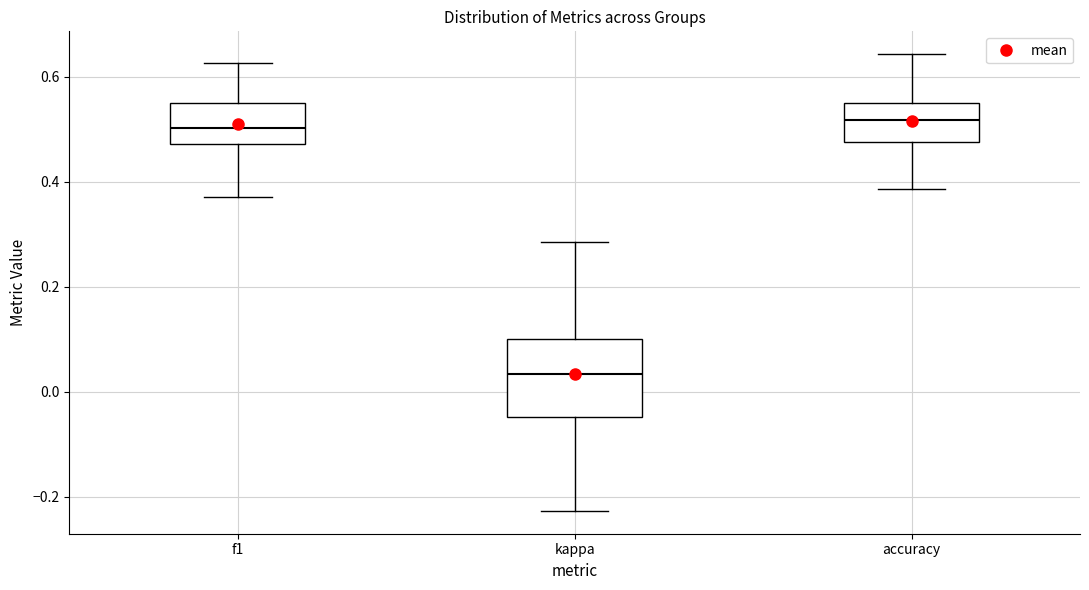

Reading left to right, read every box against the y-axis: the position of its median line, the range the box covers, and the ends of its whiskers. The values are not printed on the chart, so give them approximately, as read against the axis.

f1: median 0.50, box 0.48 to 0.54, whiskers 0.38 to 0.62
kappa: median 0.04, box -0.04 to 0.10, whiskers -0.22 to 0.28
accuracy: median 0.52, box 0.48 to 0.56, whiskers 0.38 to 0.64